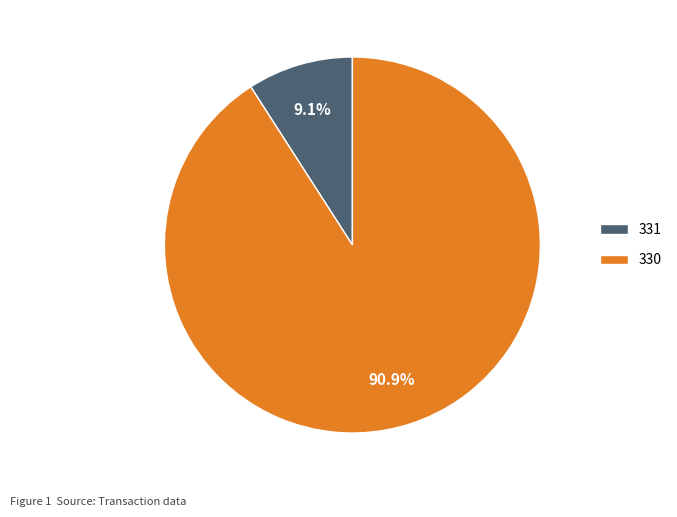

Which has a higher value, 331 or 330?

330